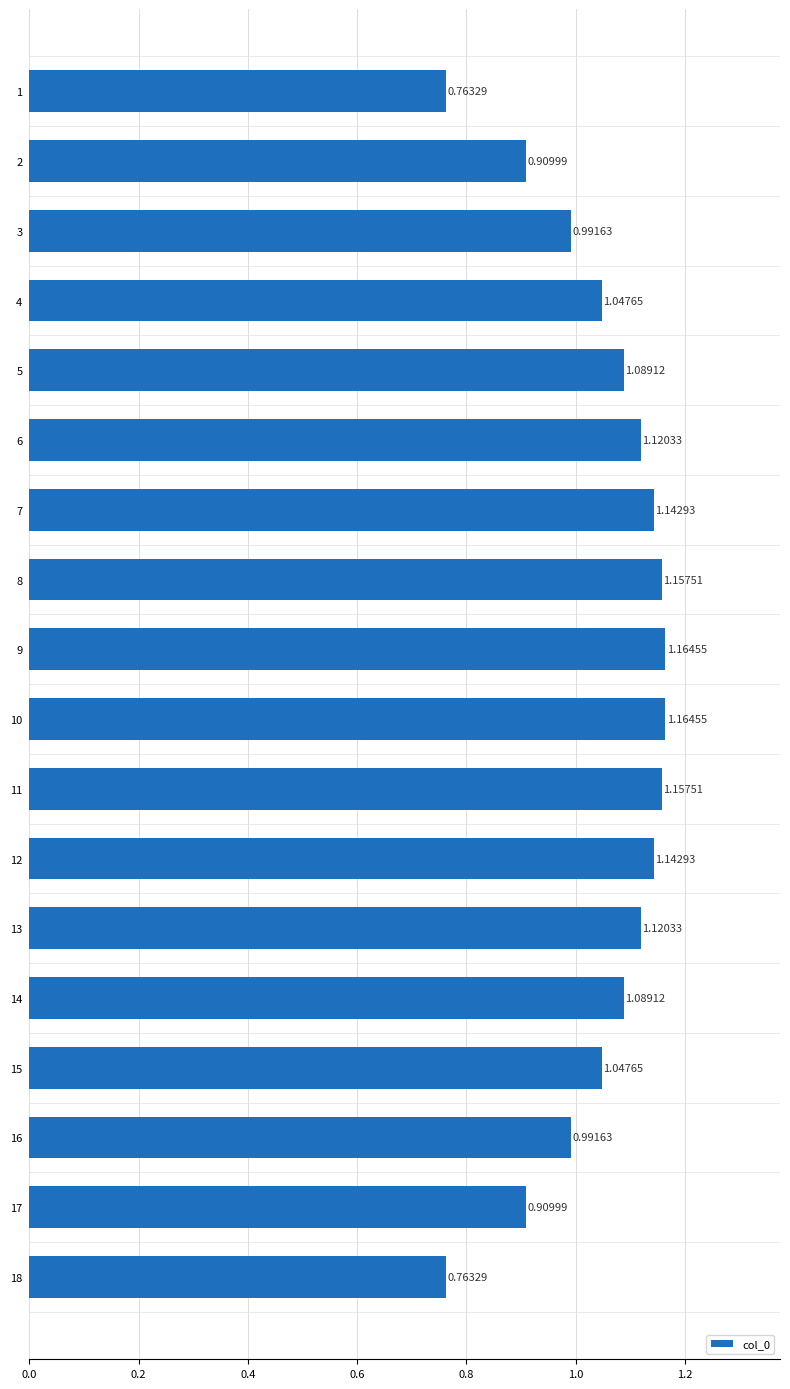

What is the sum of all values?

18.8